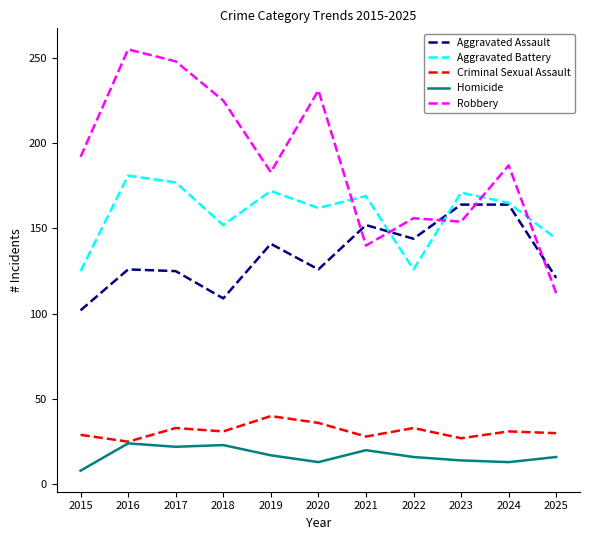

At how many categories does at least one series exceed 38?

11